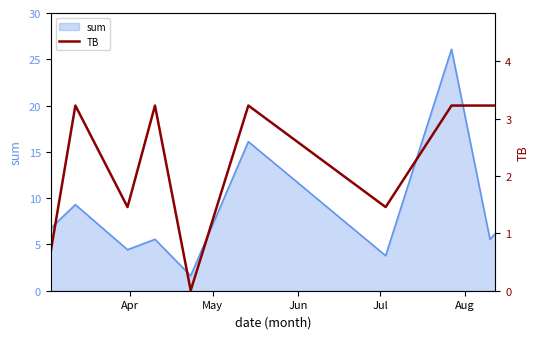

How many interior local valleys (lower than both neighbors) does the data have?

3